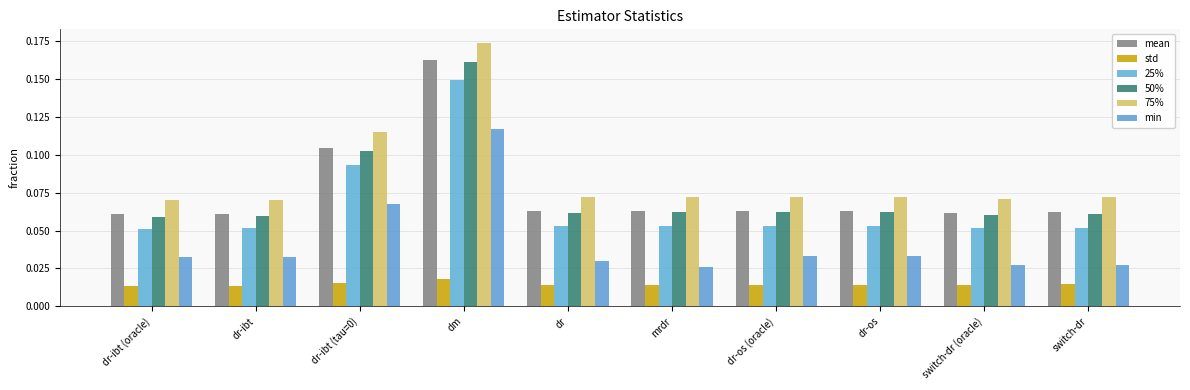

How many categories are shown in the chart?

10